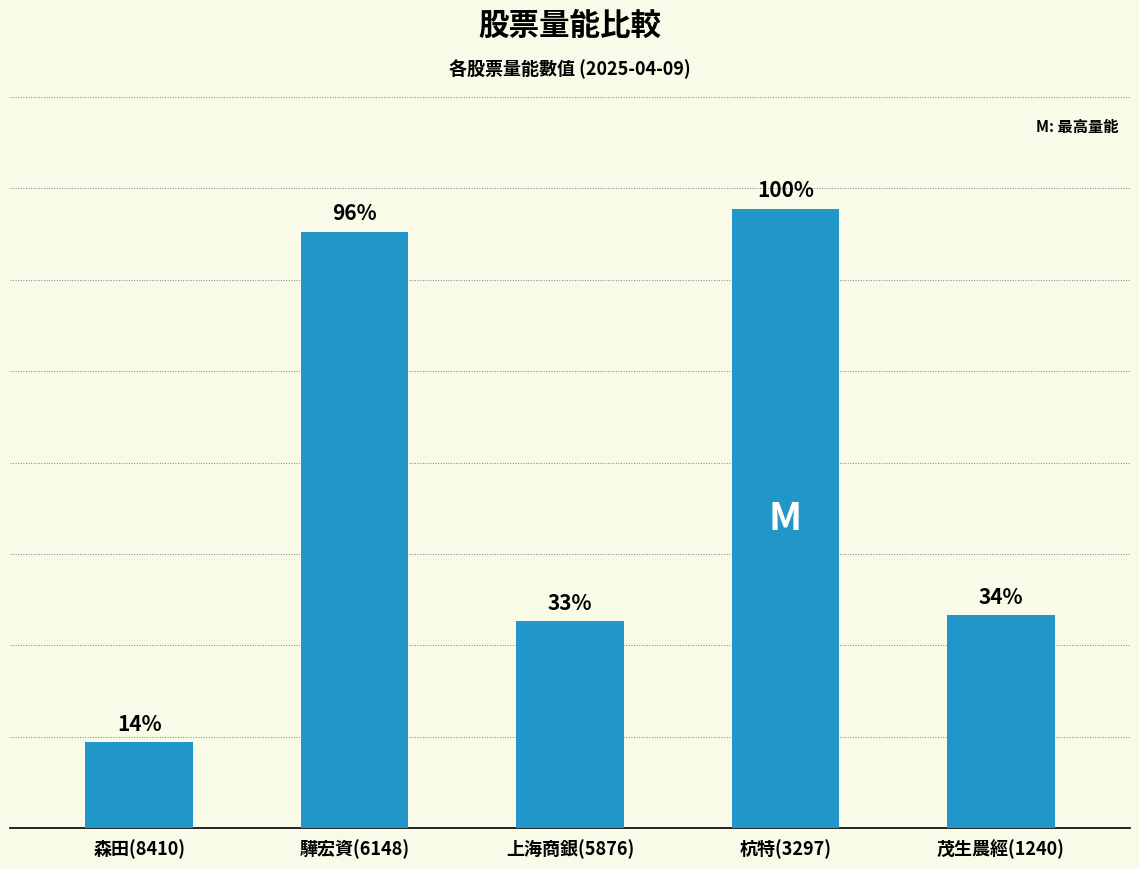

What is the sum of all values?

277.9